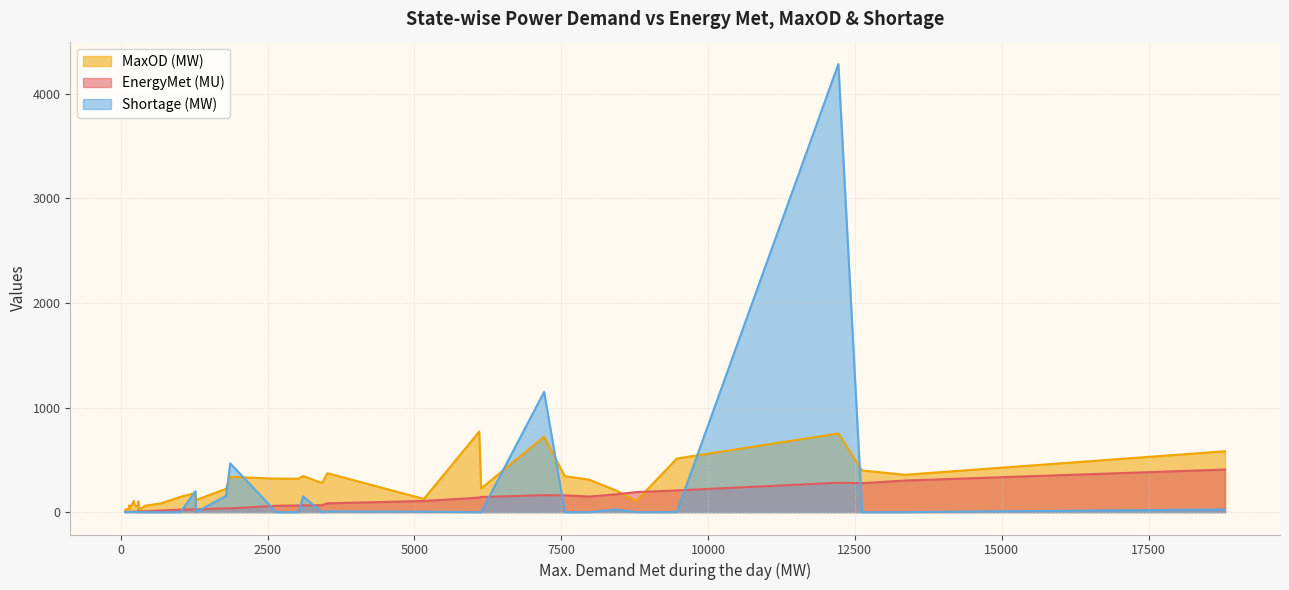

What are all the series names shown in the legend?

EnergyMet (MU), MaxOD (MW), Shortage (MW)